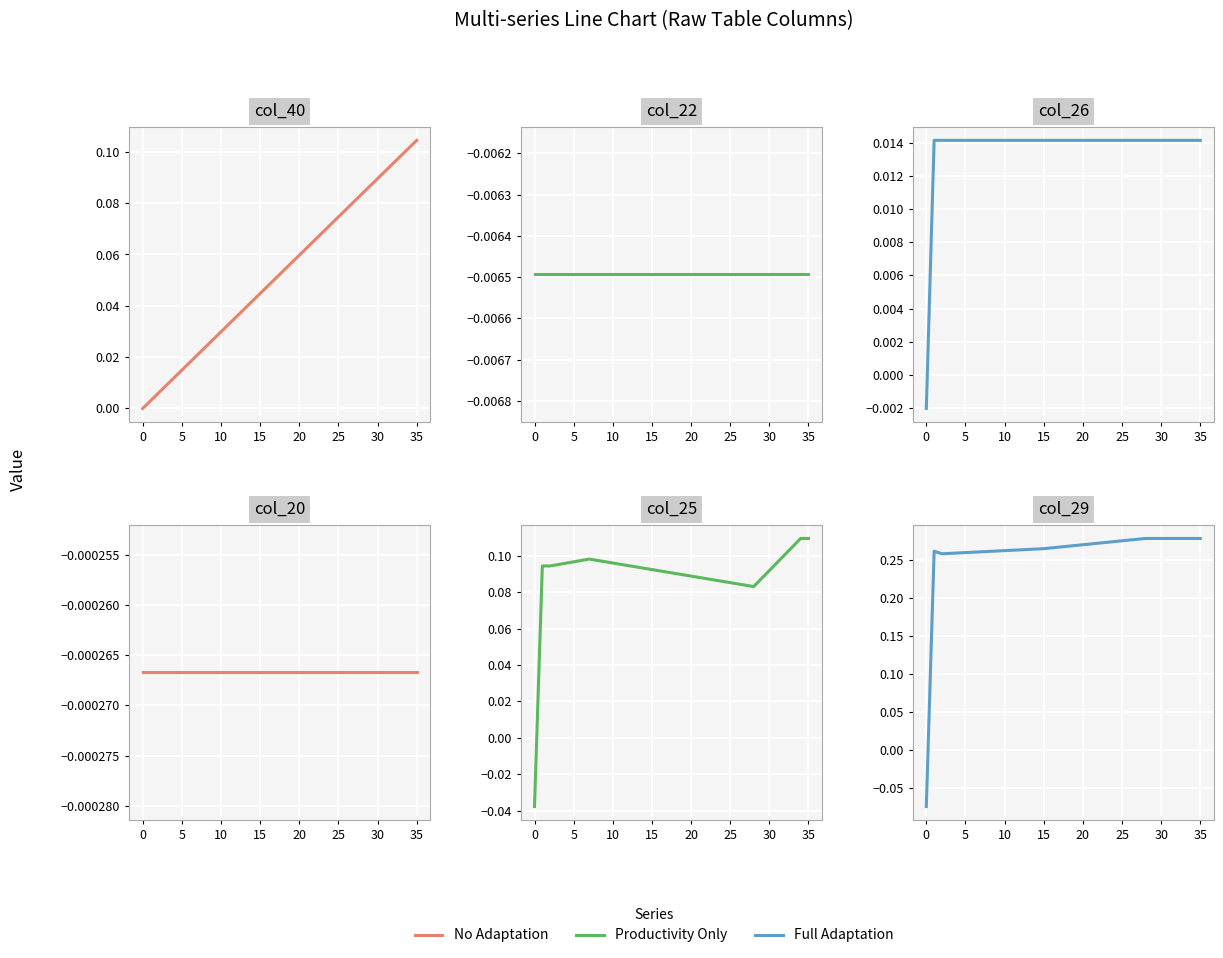

How many interior local valleys does the Productivity Only series have?

1